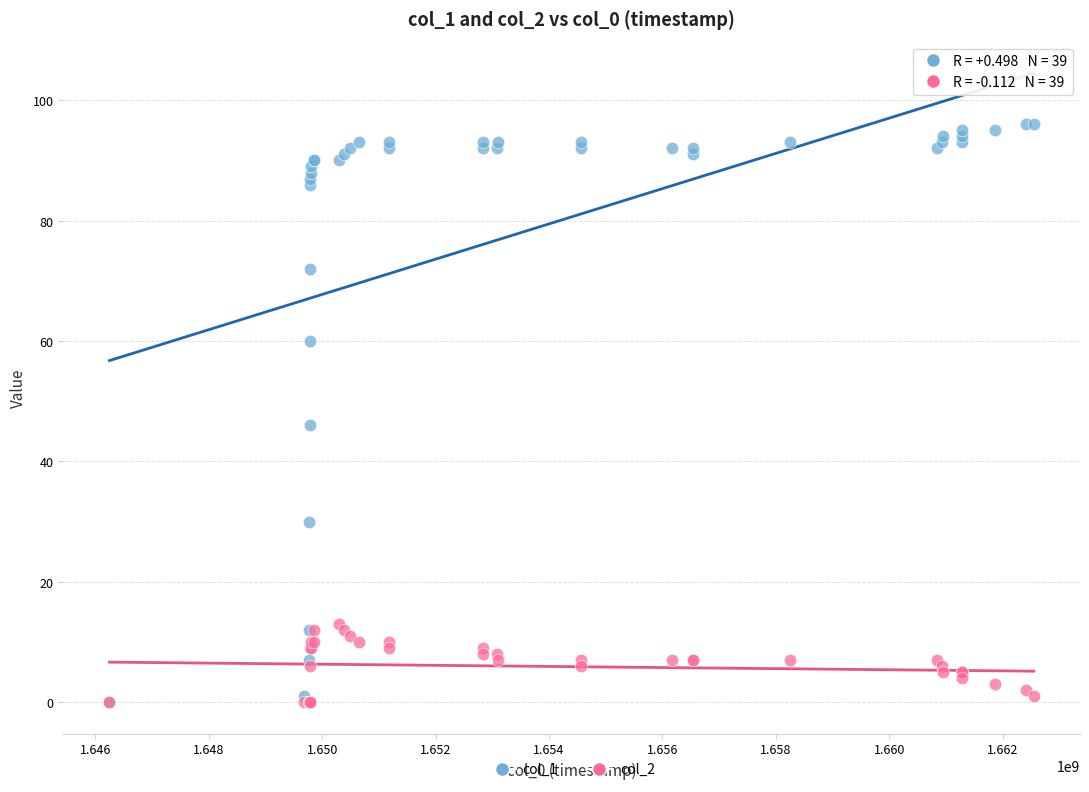

Across all series, what Y value is closest to 48?

46